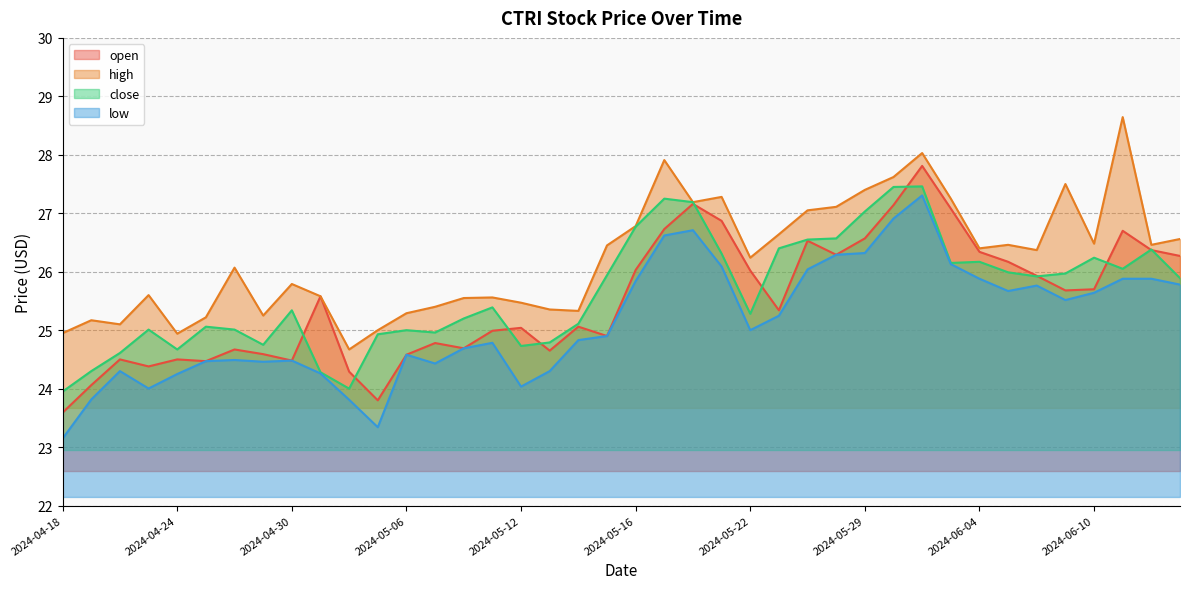

Which series has the largest total across all categories?

high